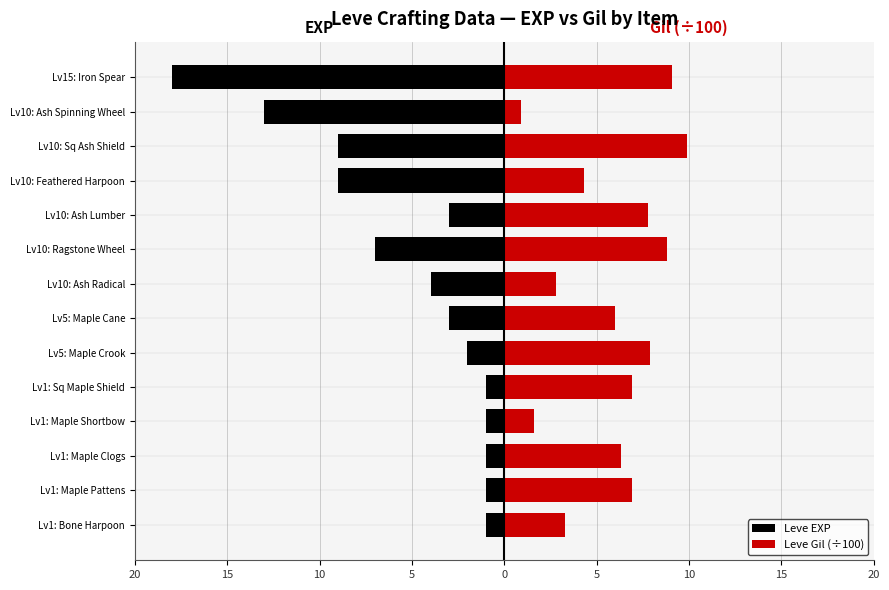

What are all the series names shown in the legend?

Leve EXP, Leve Gil (÷100)